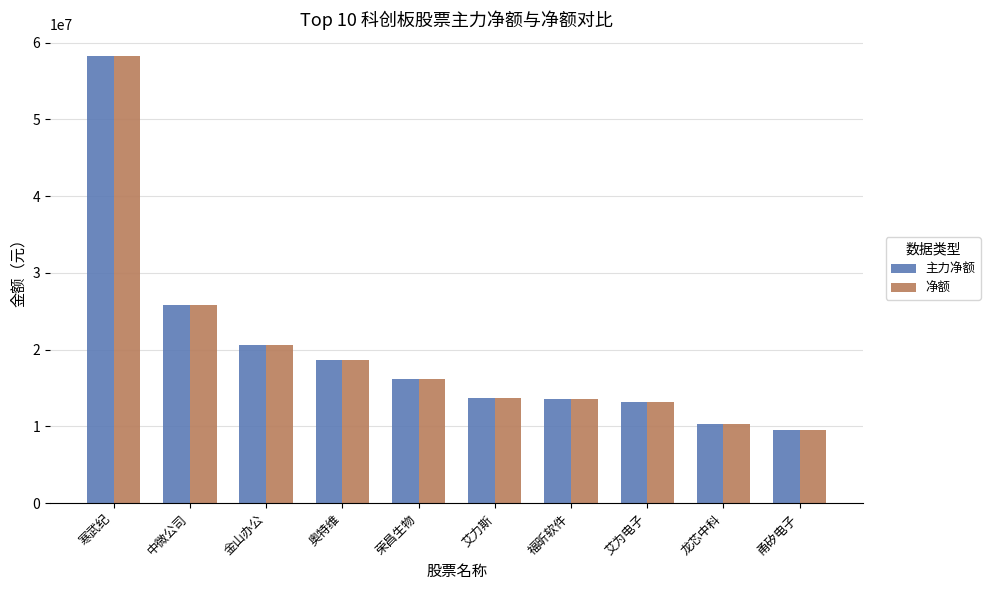

At which label is 净额 closest to 33890378?

中微公司